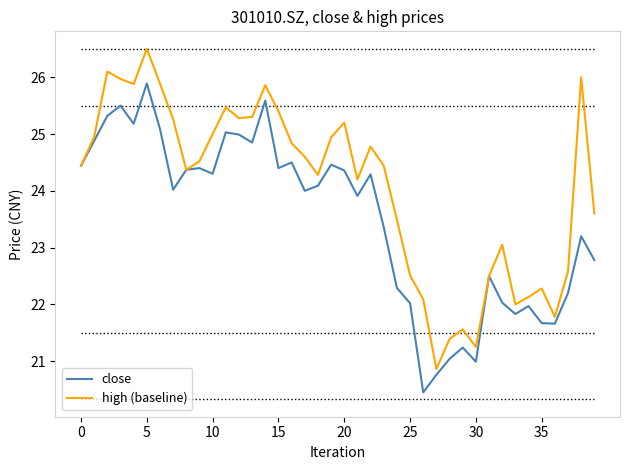

Which series has the largest total across all categories?

high (baseline)